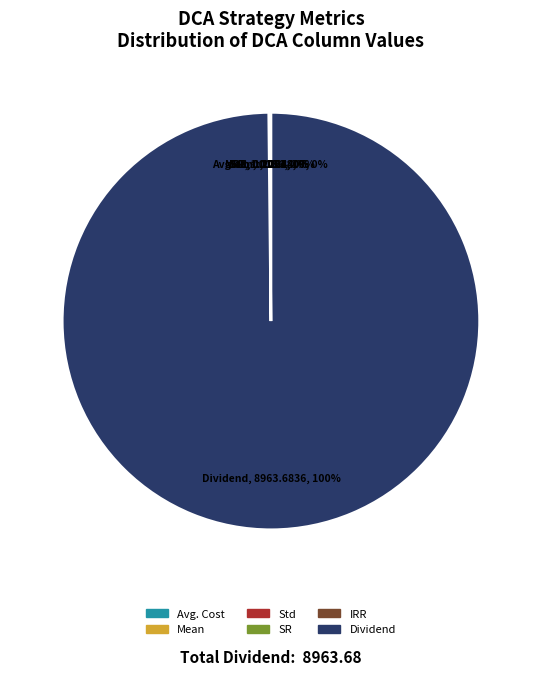

The Dividend slice represents 100% of the pie. True or false?

True